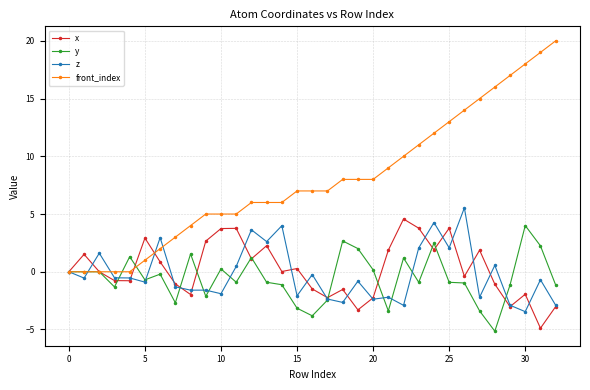

True or false: y has more than 2 interior local peaks.

True